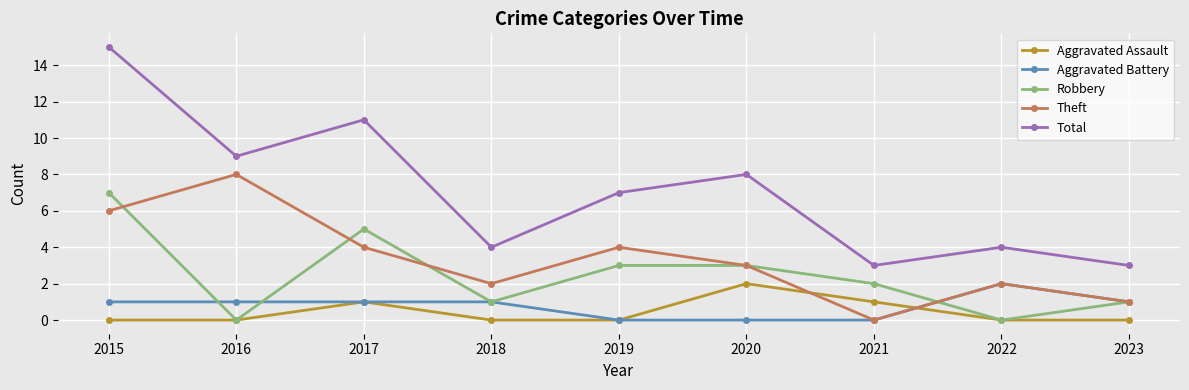

Between 2016 and 2020, which series saw the biggest shift?

Theft